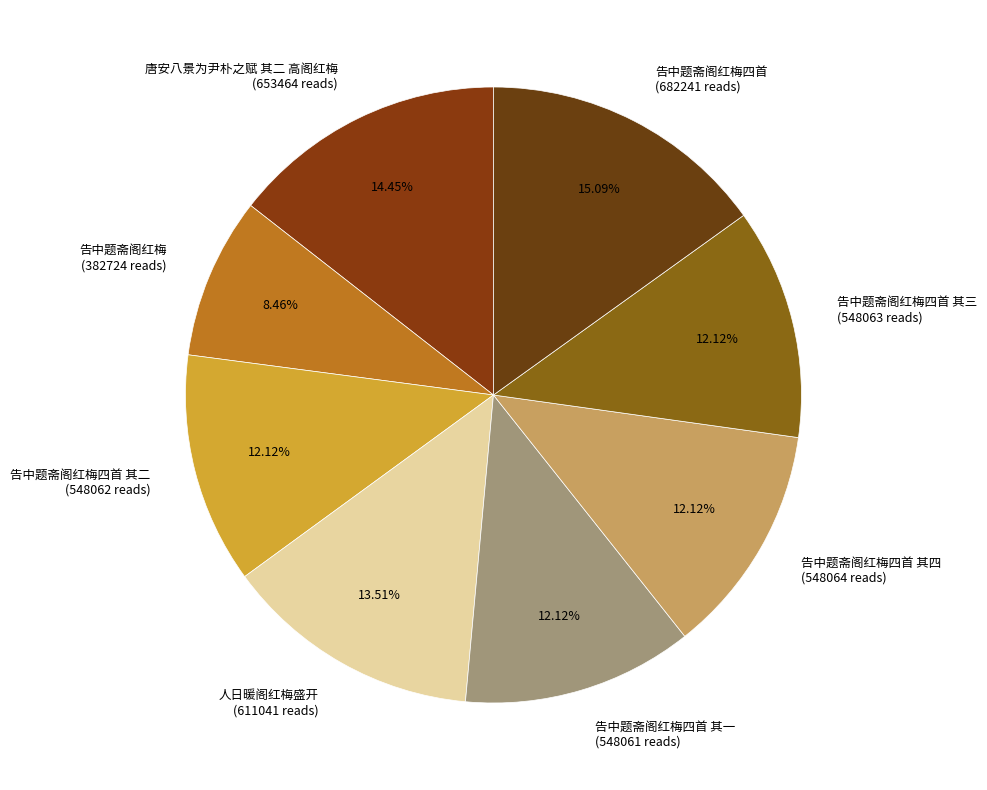

Which category has the smallest portion of the pie?

告中题斋阁红梅 (382724 reads)